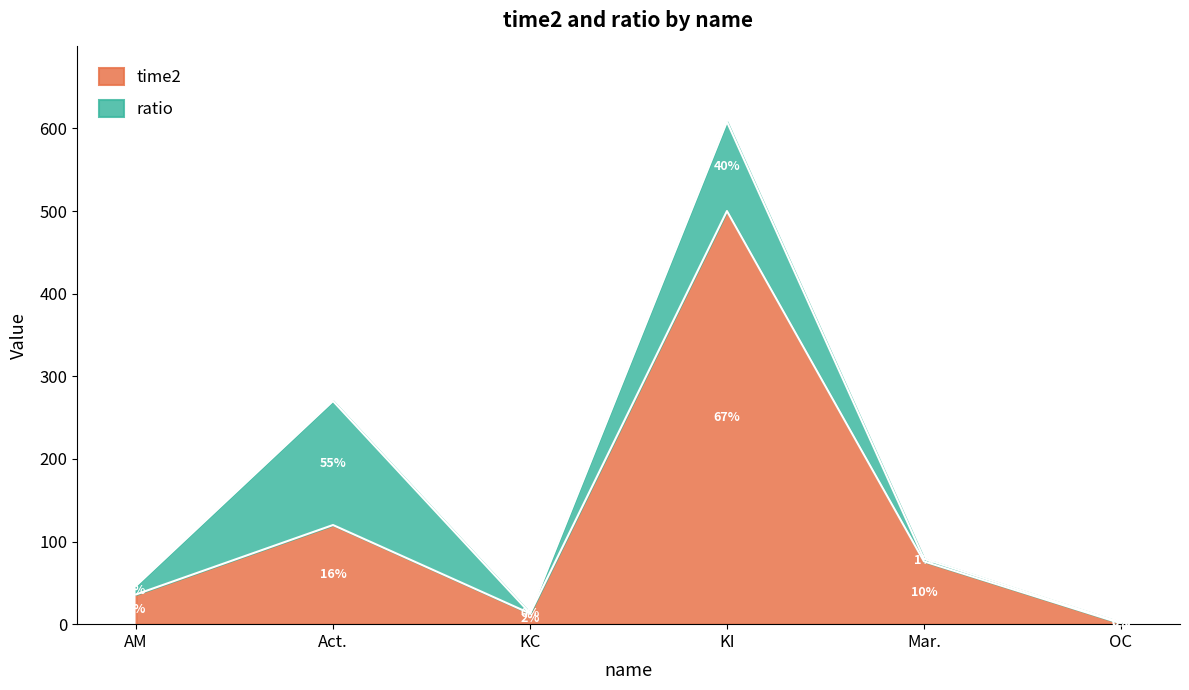

List the labels in order of value, largest first.

KI, Act., Mar., AM, KC, OC